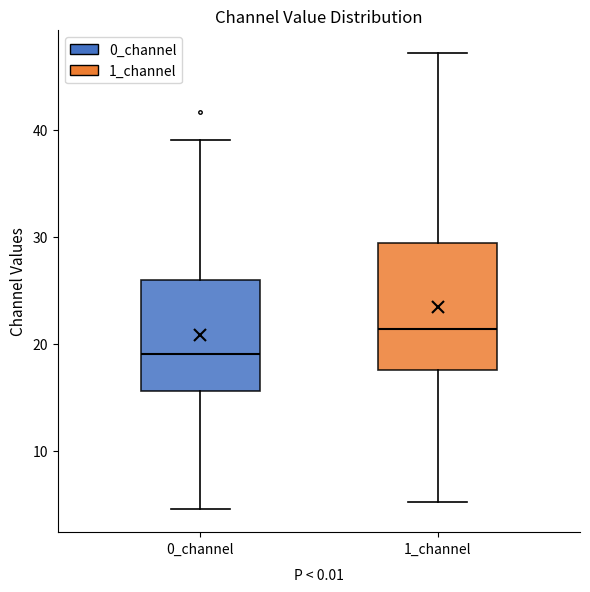

Which box is the tallest, from its lower edge to its upper edge?

1_channel